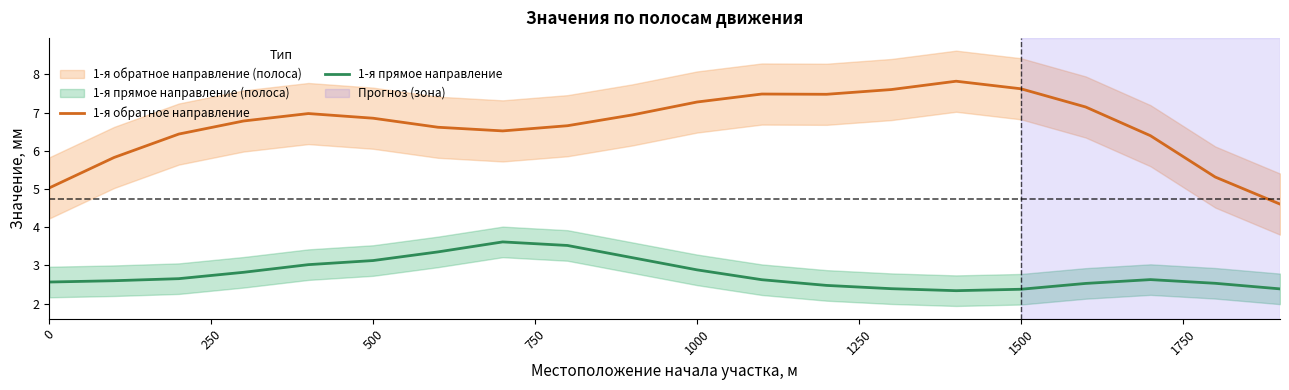

What are all the series names shown in the legend?

1-я обратное направление, 1-я прямое направление